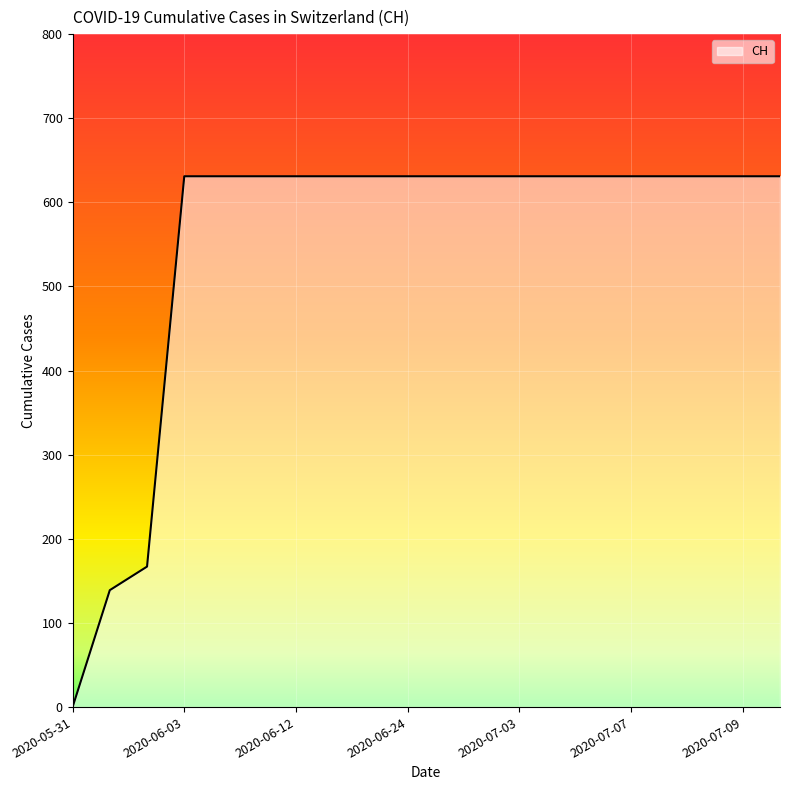

What is the maximum value shown in the chart?

631